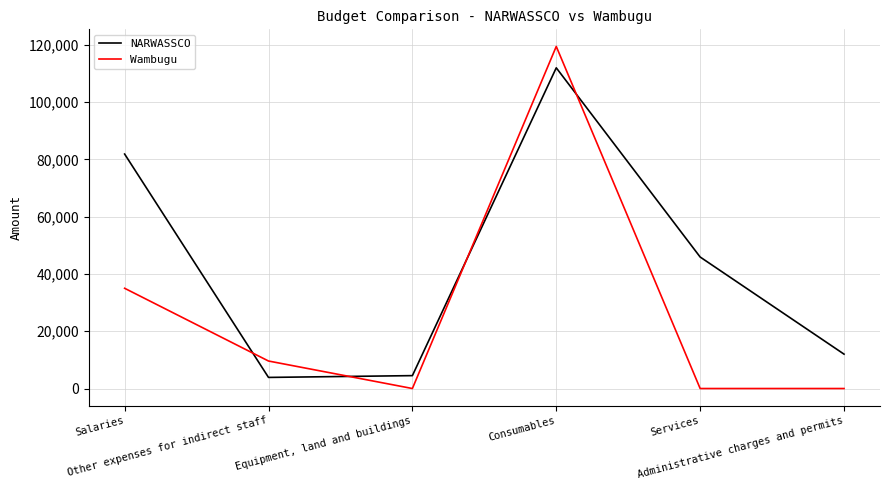

Which series has the largest total across all categories?

NARWASSCO